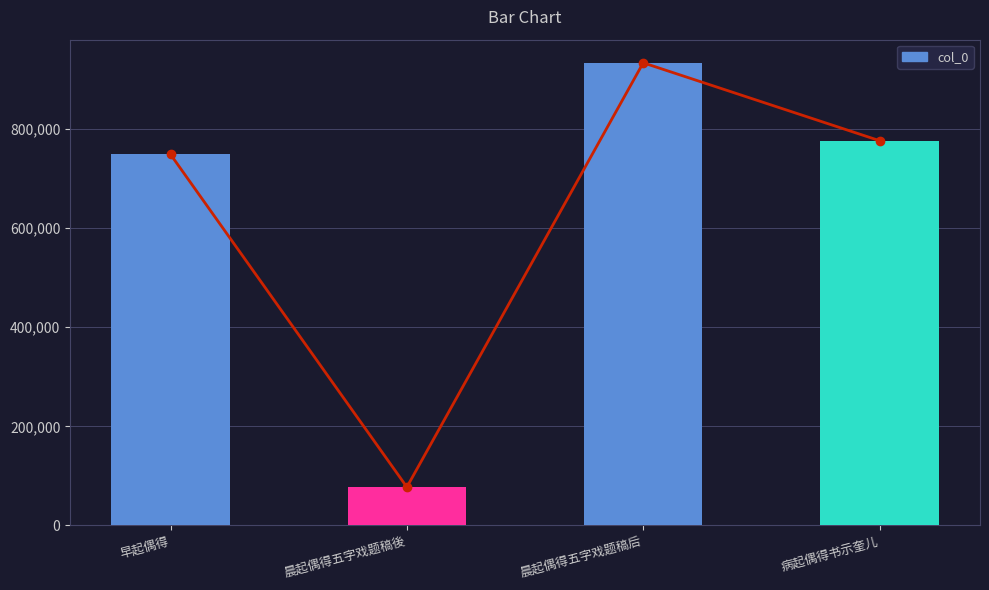

How many bars are there in total?

4